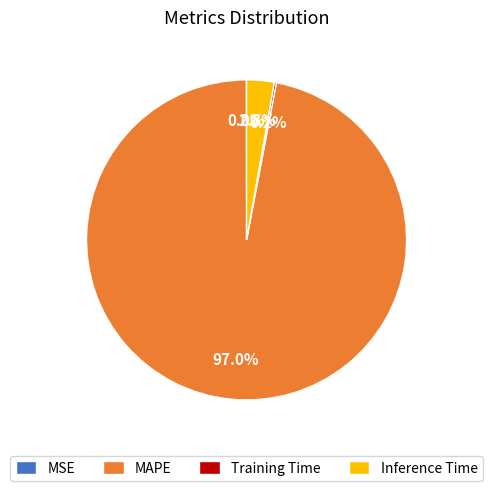

Between Inference Time and MAPE, which is larger?

MAPE